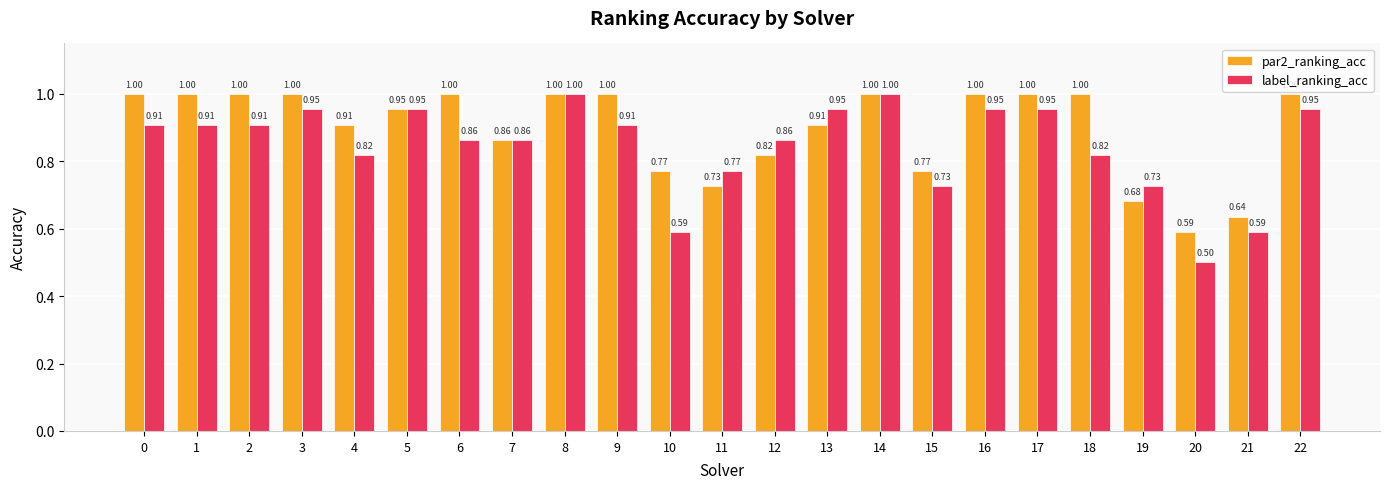

Where is par2_ranking_acc nearest to the value 0?

20